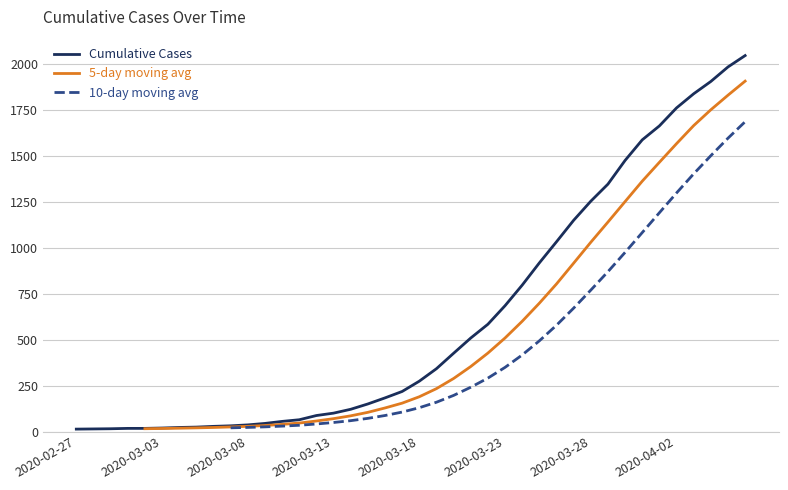

What is the value of the Cumulative Cases point at the 12th from the left?

44.0